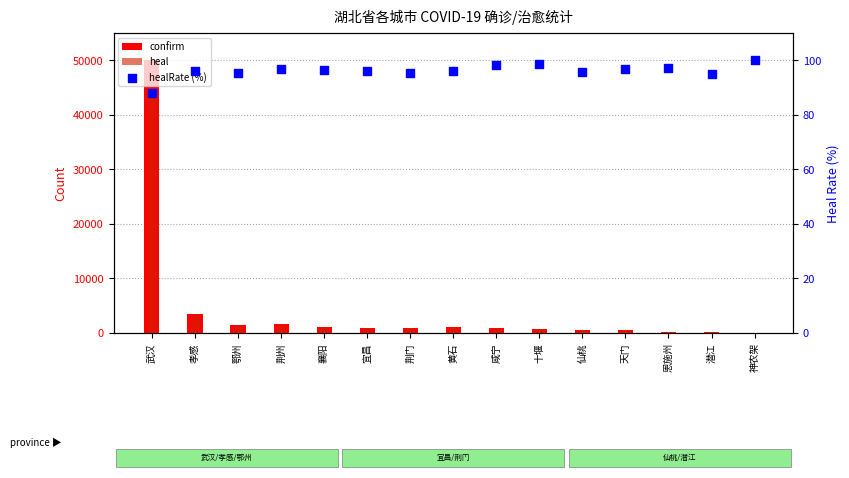

What are all the series names shown in the legend?

confirm, heal, healRate (%)